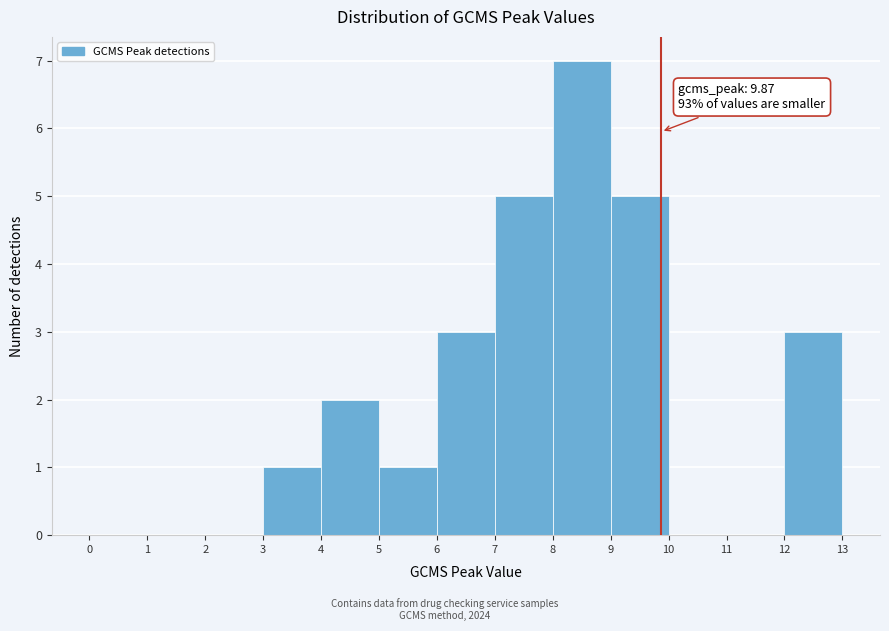

Over which range of the x-axis is the bar tallest?

8 to 9